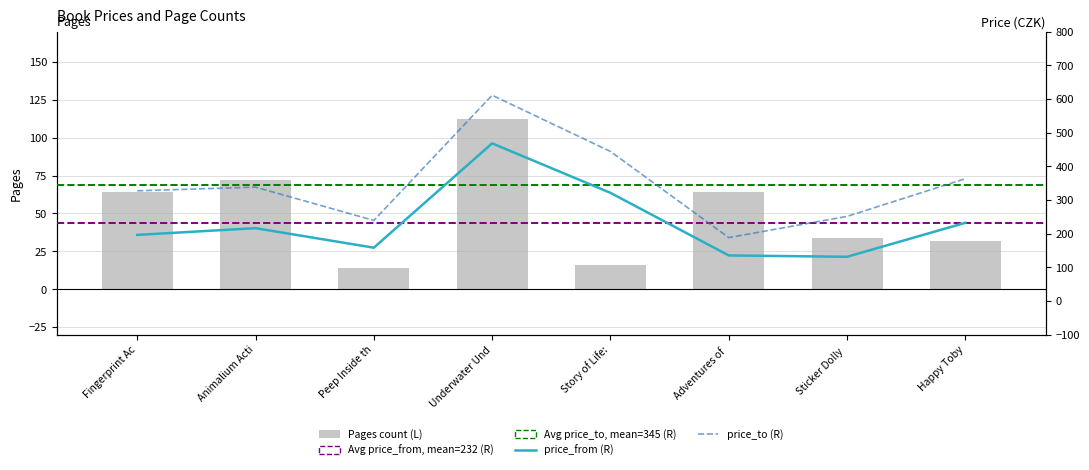

How many data points in price_to are less than 338?

4